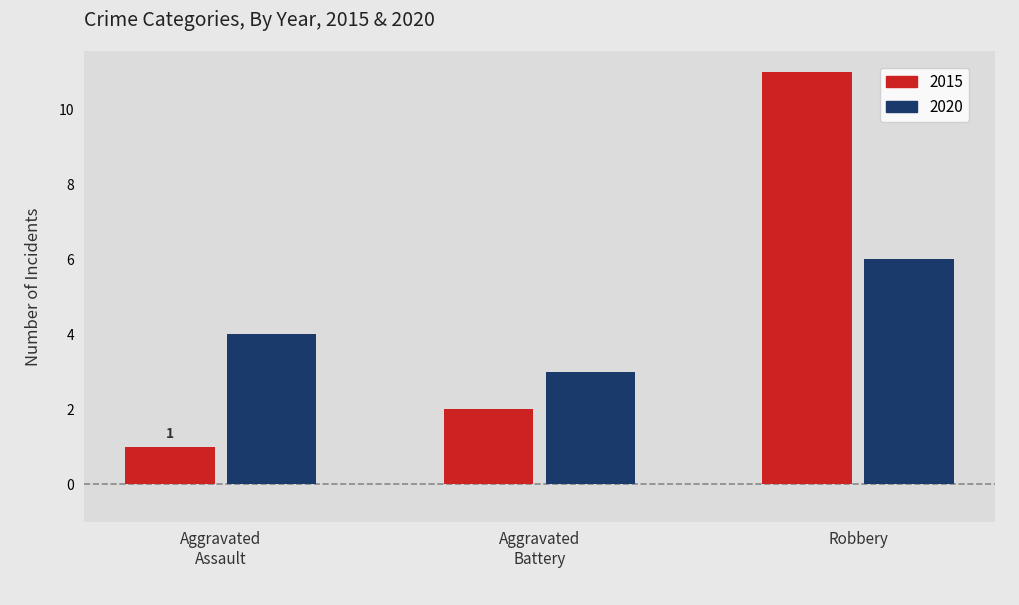

True or false: 2015 has a value of 11 at Robbery.

True